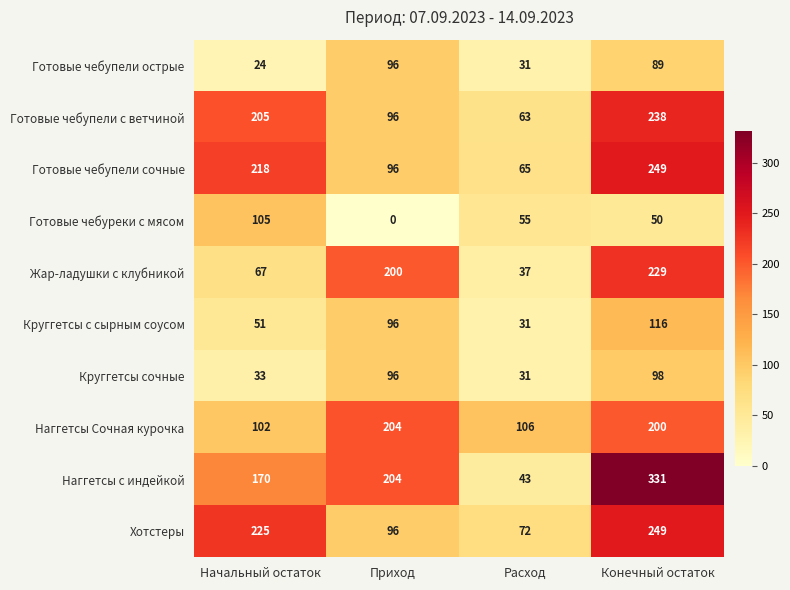

At Начальный остаток, list the series in order from smallest to largest.

Готовые чебупели острые, Круггетсы сочные, Круггетсы с сырным соусом, Жар-ладушки с клубникой, Наггетсы Сочная курочка, Готовые чебуреки с мясом, Наггетсы с индейкой, Готовые чебупели с ветчиной, Готовые чебупели сочные, Хотстеры